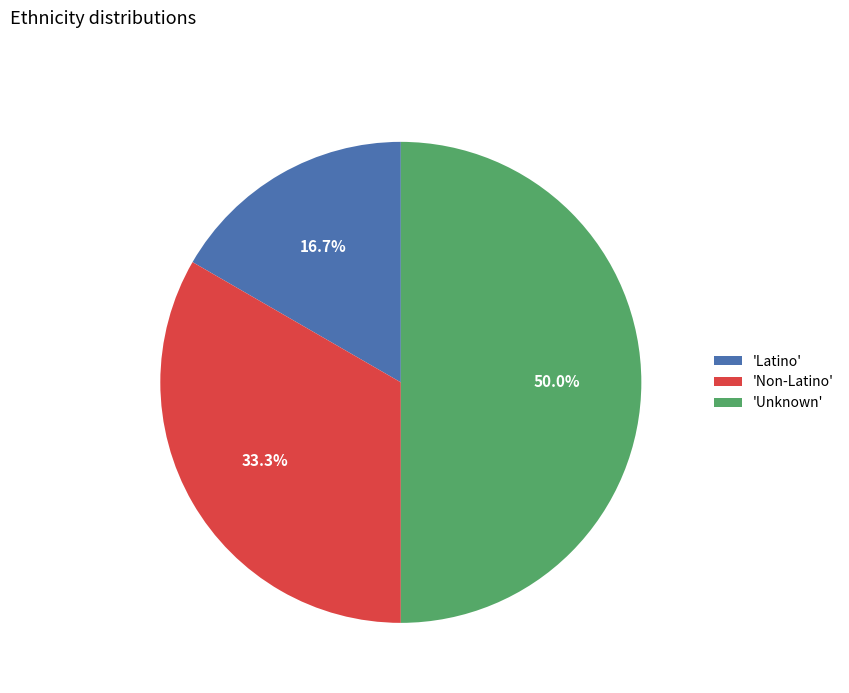

Between 'Non-Latino' and 'Latino', which is larger?

'Non-Latino'